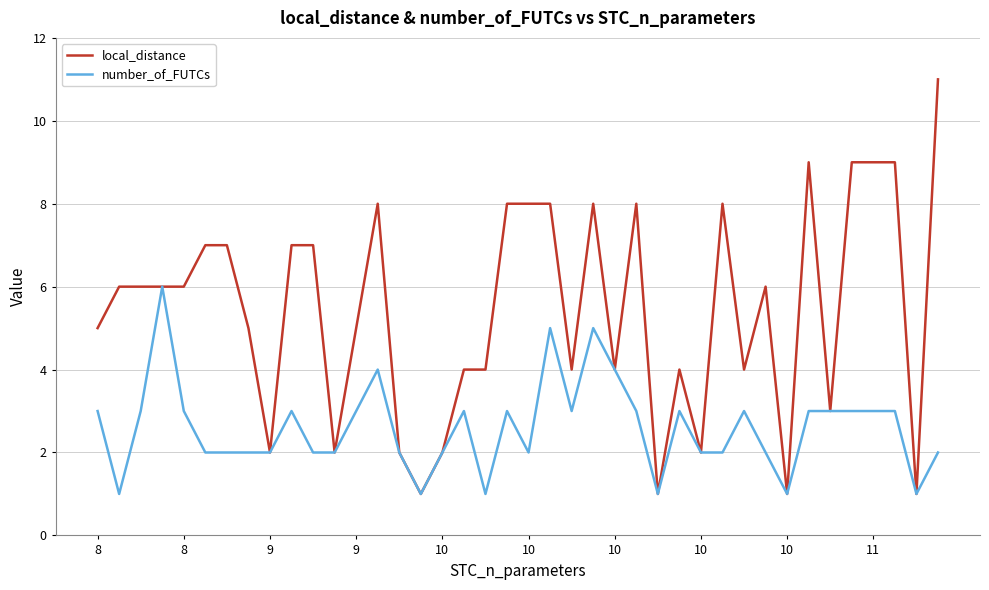

What is the difference between the maximum and minimum values in the number_of_FUTCs series?

5